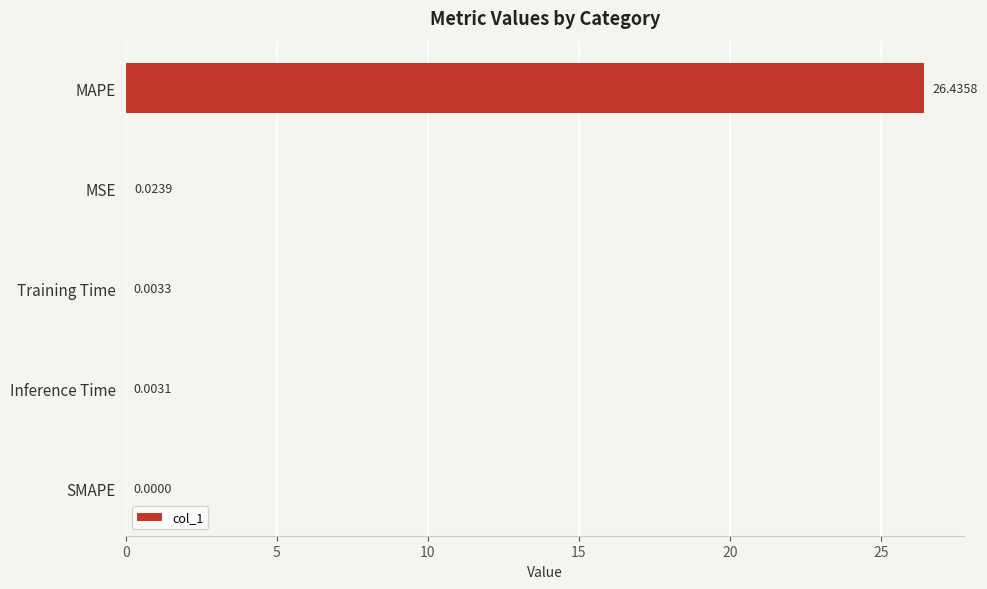

What is the maximum value shown in the chart?

26.4